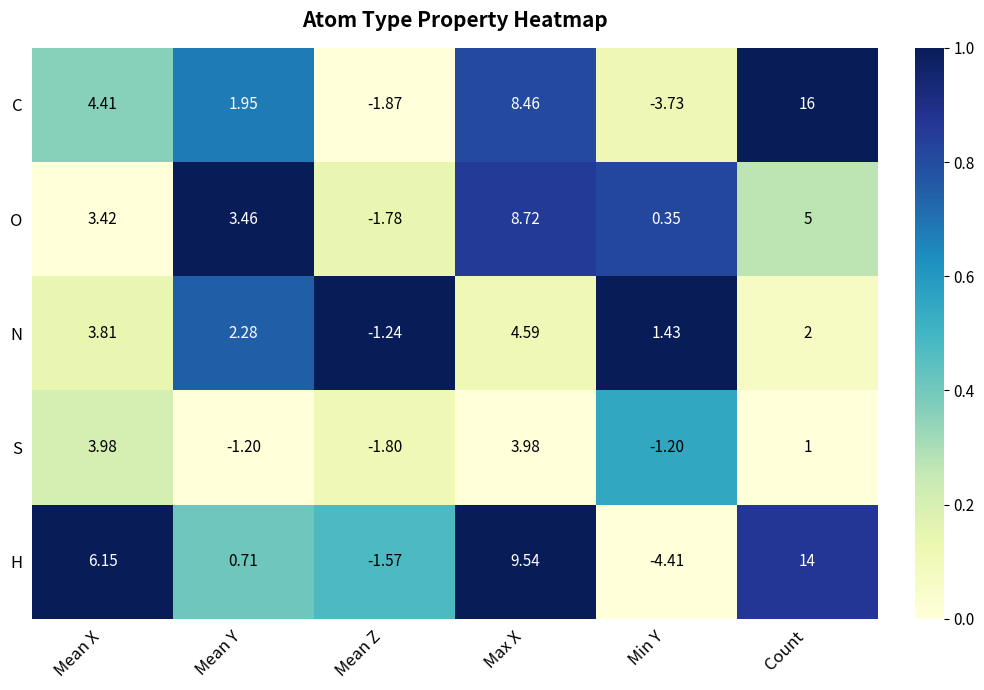

How many categories are shown in the chart?

6